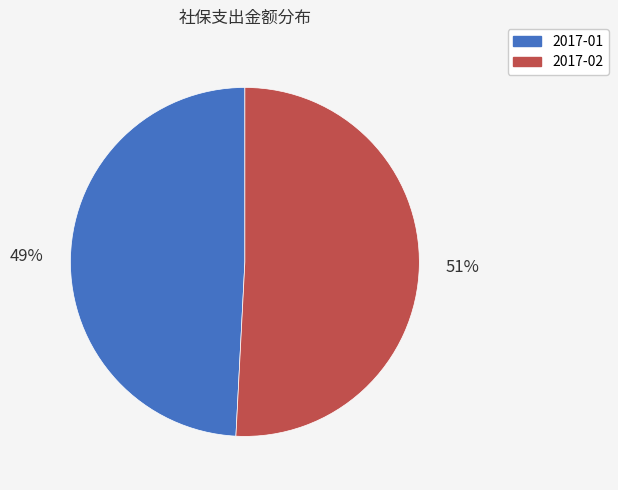

Is it true that 2017-01 is 49% of the pie?

True